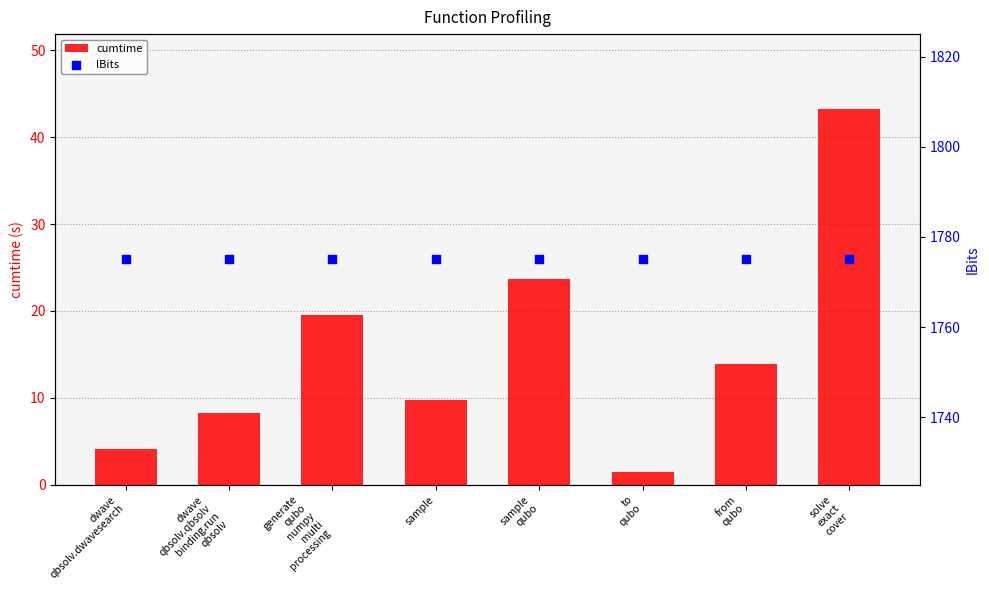

Is the value of lBits at to
qubo greater than the value of cumtime at solve
exact
cover?

Yes